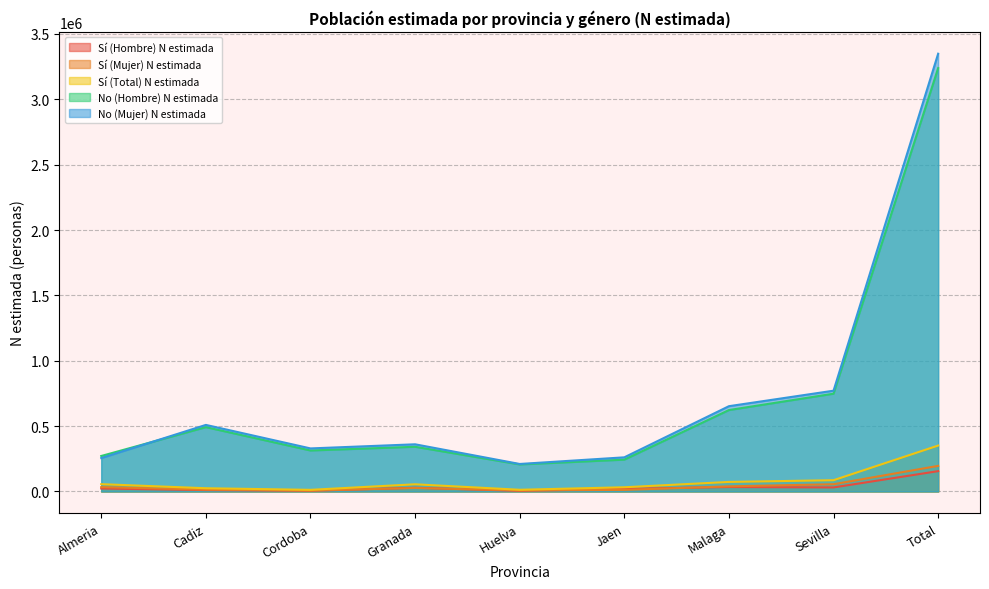

Reading left to right, what are all the values shown in this chart?

Sí (Hombre) N estimada: Almeria=22436	Cadiz=10571	Cordoba=5258	Granada=28204	Huelva=4534	Jaen=19912	Malaga=33865	Sevilla=30725	Total=155505
Sí (Mujer) N estimada: Almeria=33319	Cadiz=14012	Cordoba=7089	Granada=26570	Huelva=8337	Jaen=12077	Malaga=39003	Sevilla=55300	Total=195706
Sí (Total) N estimada: Almeria=55755	Cadiz=24583	Cordoba=12348	Granada=54773	Huelva=12871	Jaen=31988	Malaga=72868	Sevilla=86025	Total=351211
No (Hombre) N estimada: Almeria=271325	Cadiz=492004	Cordoba=313307	Granada=341760	Huelva=206687	Jaen=243211	Malaga=622693	Sevilla=747858	Total=3238845
No (Mujer) N estimada: Almeria=255384	Cadiz=509072	Cordoba=329220	Granada=360713	Huelva=210250	Jaen=261038	Malaga=652291	Sevilla=770867	Total=3348836